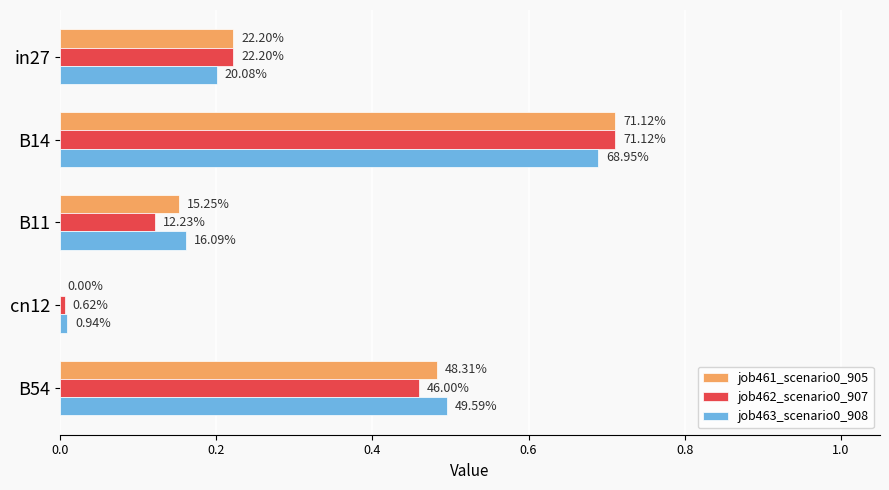

What is the highest value of the job461_scenario0_905 series?

0.7